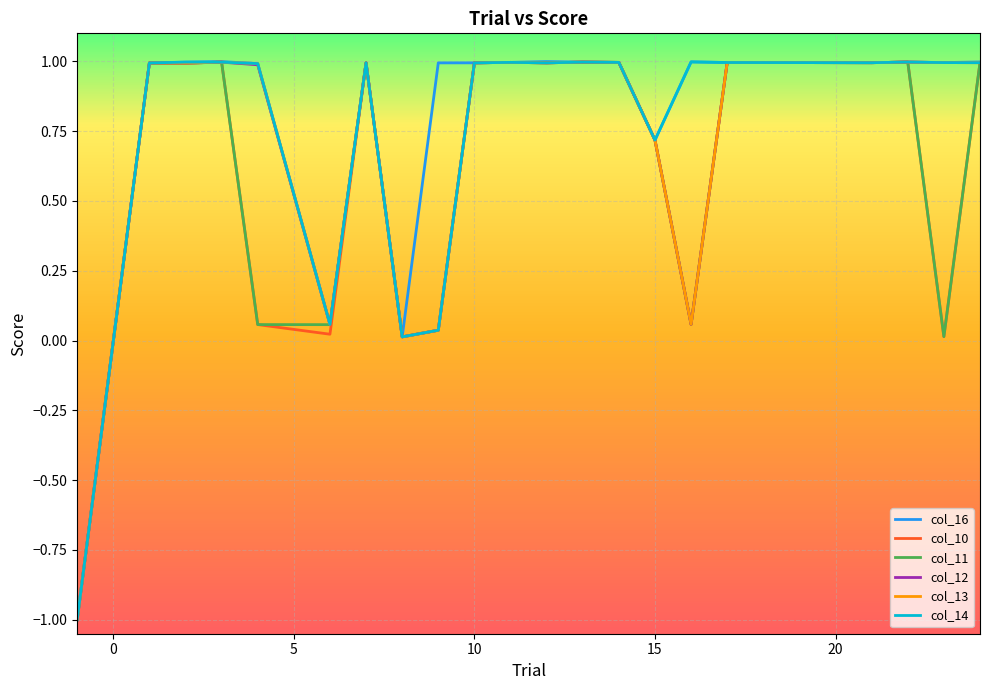

What is the maximum value shown in the chart?

1.0